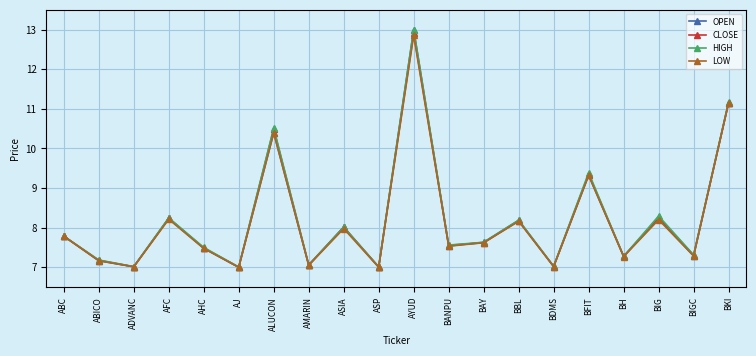

What is the greatest value displayed?

13.0